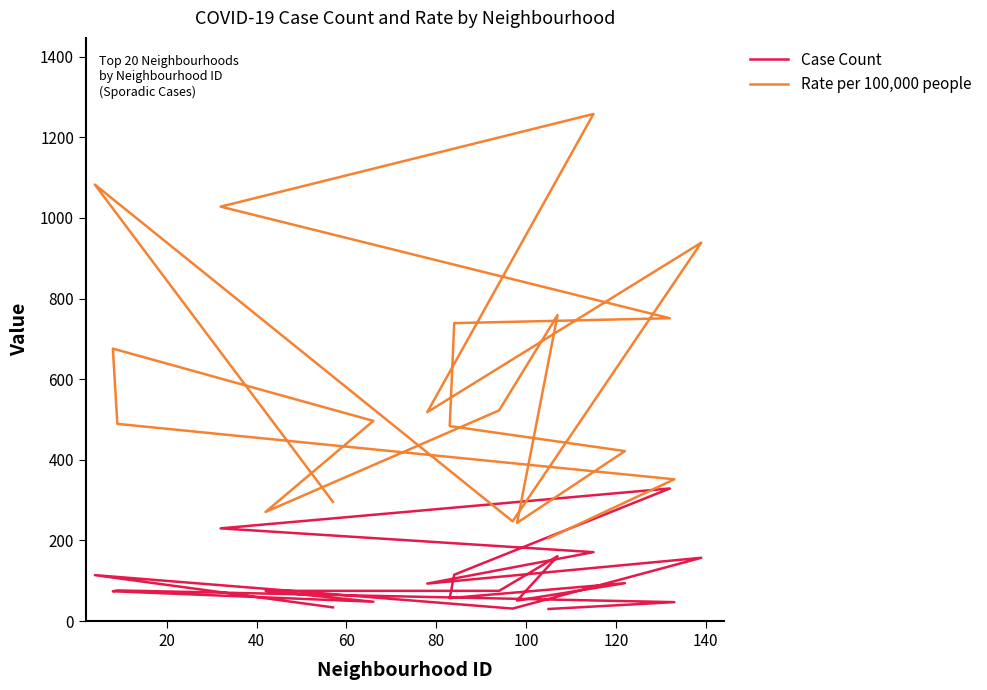

How many interior local peaks does the Case Count series have?

6